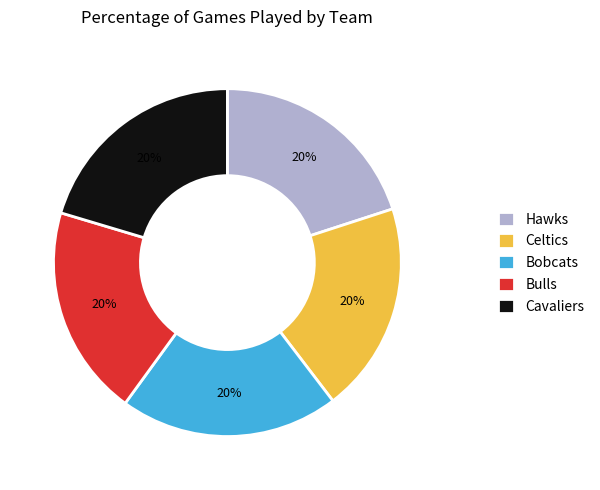

Does Celtics represent more than half of the total?

No